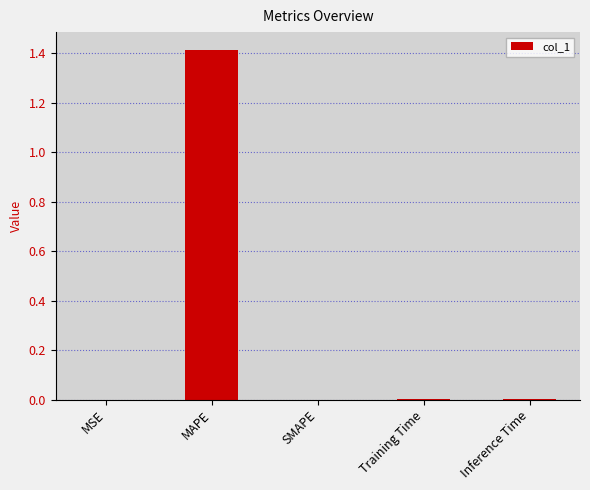

Between MSE and MAPE, which is larger?

MAPE